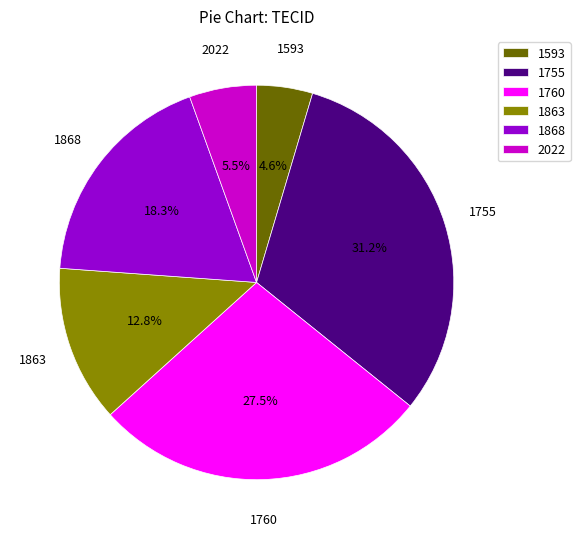

Count the number of slices in the pie.

6